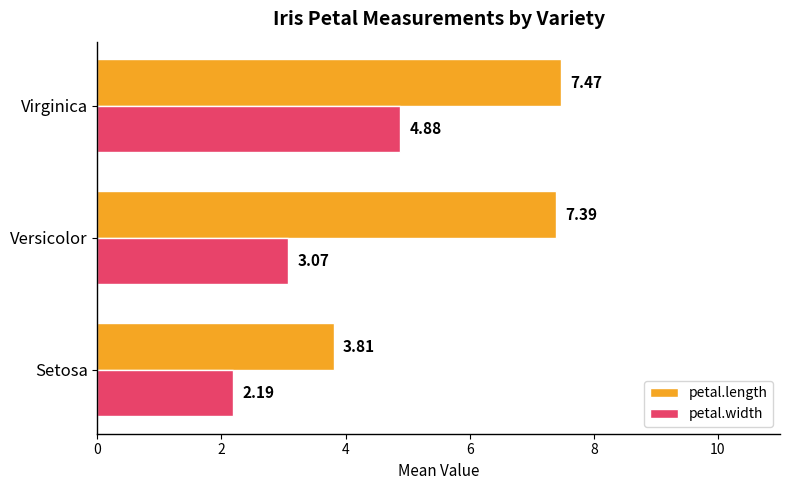

Between Setosa and Versicolor, which series saw the biggest shift?

petal.length